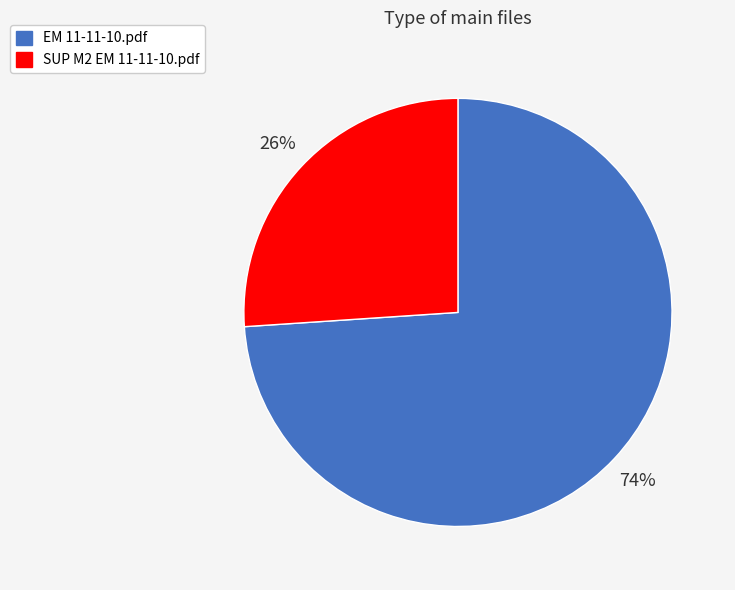

True or false: EM 11-11-10.pdf accounts for 68% of the total.

False